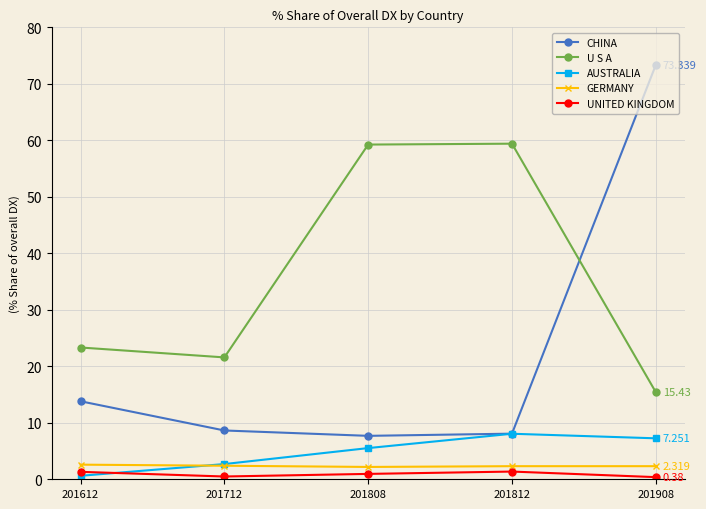

What are all the series names shown in the legend?

CHINA, U S A, AUSTRALIA, GERMANY, UNITED KINGDOM